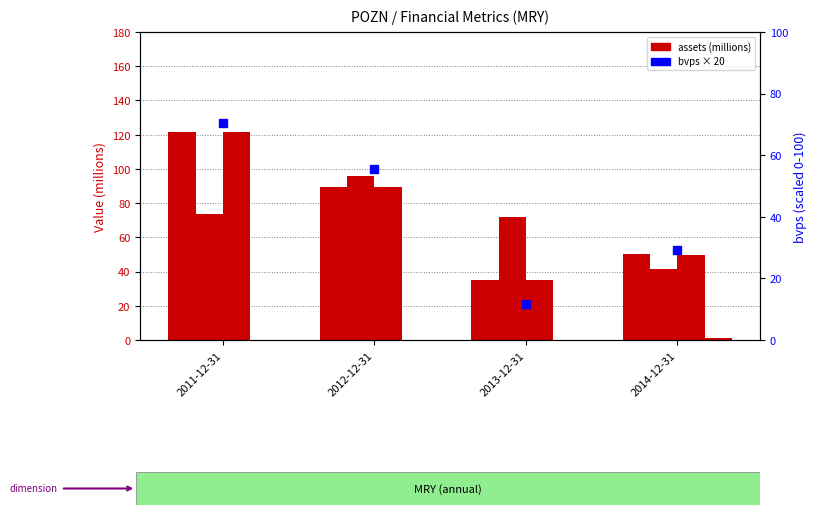

List the labels in order of assets value, largest first.

2011-12-31, 2012-12-31, 2014-12-31, 2013-12-31